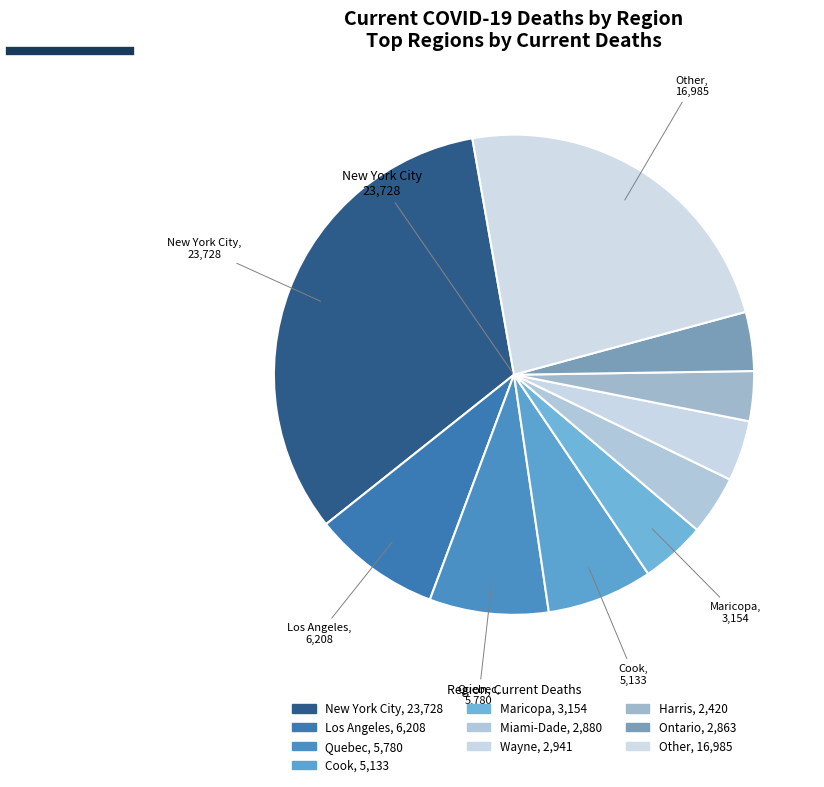

How many segments does this pie chart have?

10